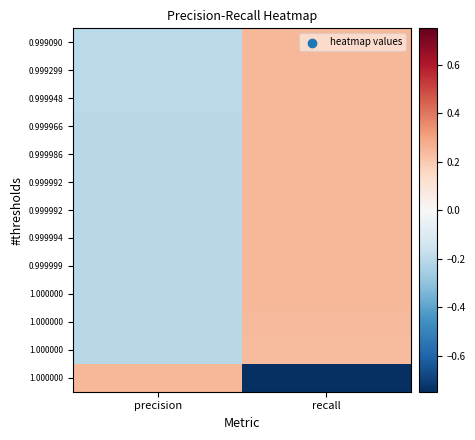

Which category has the highest value across all series?

recall